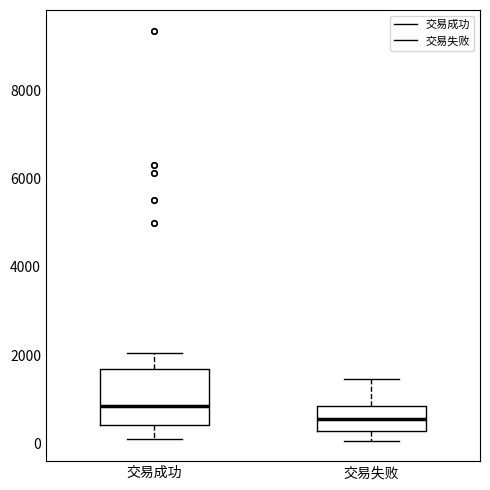

Reading left to right, read every box against the y-axis: the position of its median line, the range the box covers, and the ends of its whiskers. The values are not printed on the chart, so give them approximately, as read against the axis.

交易成功: median 800, box 400 to 1600, whiskers 0 to 2000
交易失败: median 600, box 200 to 800, whiskers 0 to 1400